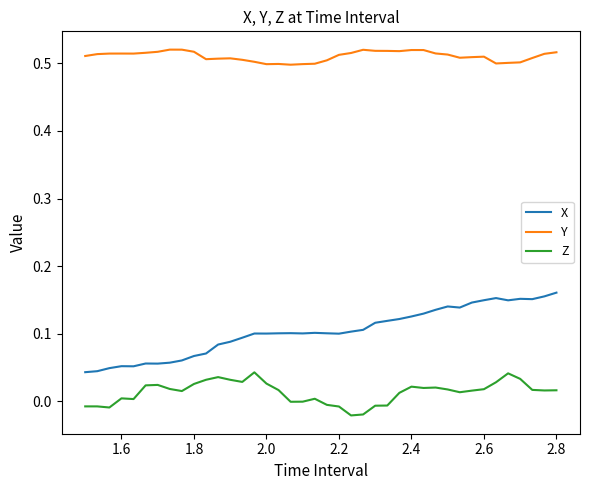

Does the chart display data point markers on the line(s)?

No